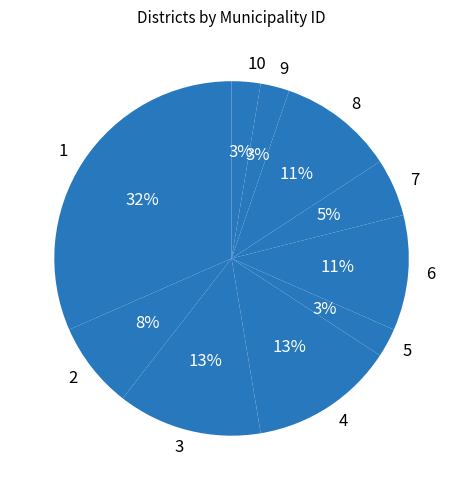

Is there any slice that represents more than half of the pie?

No